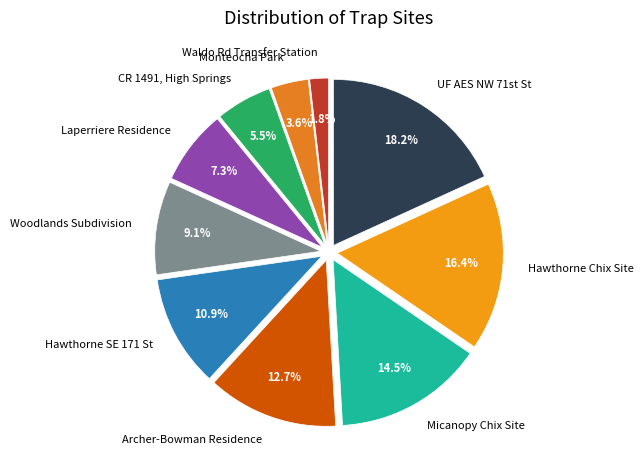

What is the largest slice in the pie chart?

UF AES NW 71st St